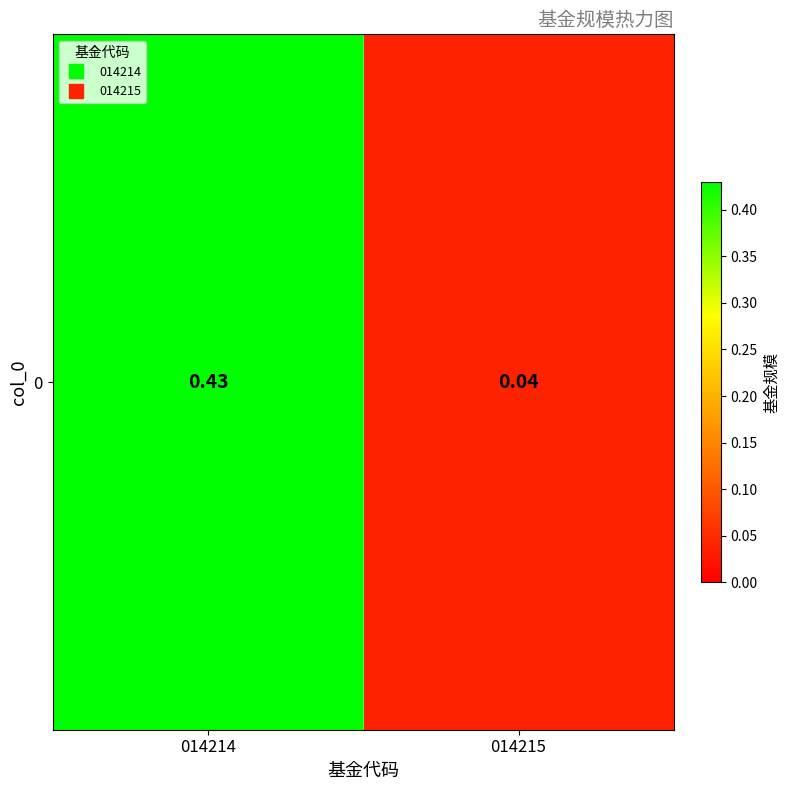

Where is the data nearest to the value 0?

014215